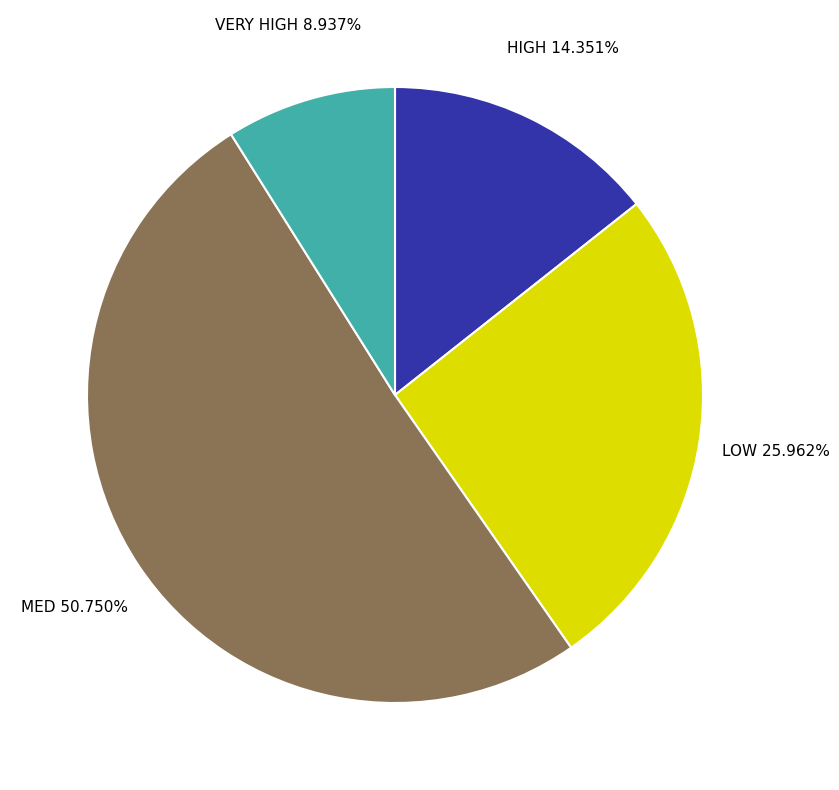

What is the smallest slice in the pie chart?

VERY HIGH